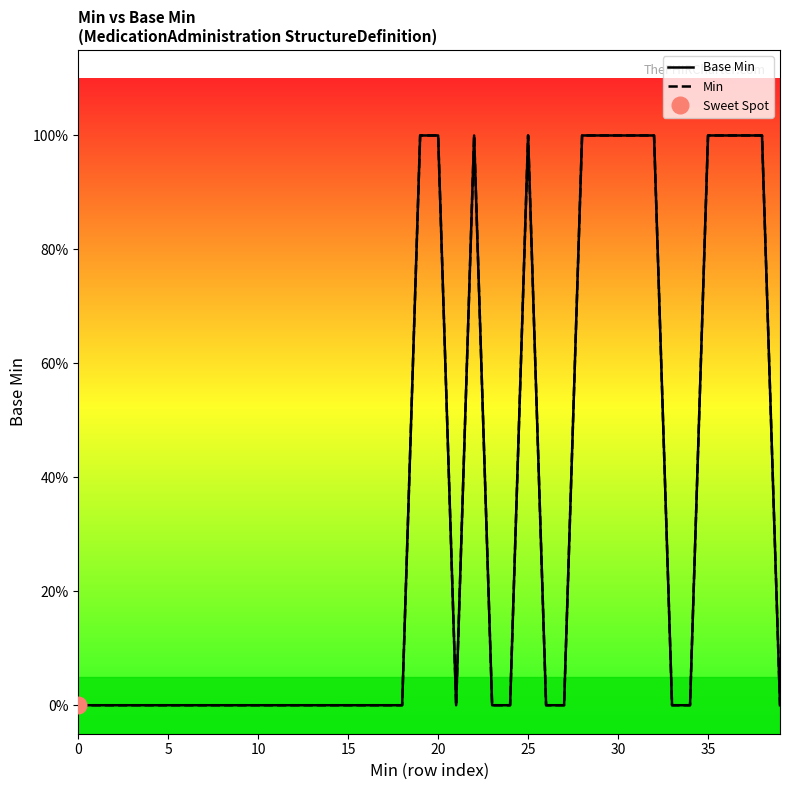

Reading left to right, list all the values displayed in this chart.

Base Min: 0	0	0	0	0	0	0	0	0	0	0	0	0	0	0	0	0	0	0	1	1	0	1	0	0	1	0	0	1	1	1	1	1	0	0	1	1	1	1	0
Min: 0	0	0	0	0	0	0	0	0	0	0	0	0	0	0	0	0	0	0	1	1	0	1	0	0	1	0	0	1	1	1	1	1	0	0	1	1	1	1	0